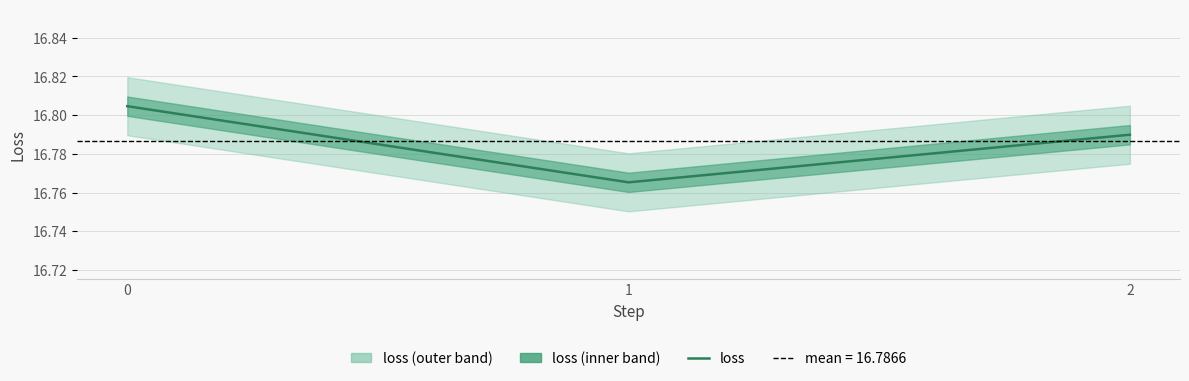

True or false: the data shows 16.8 at 0.

True